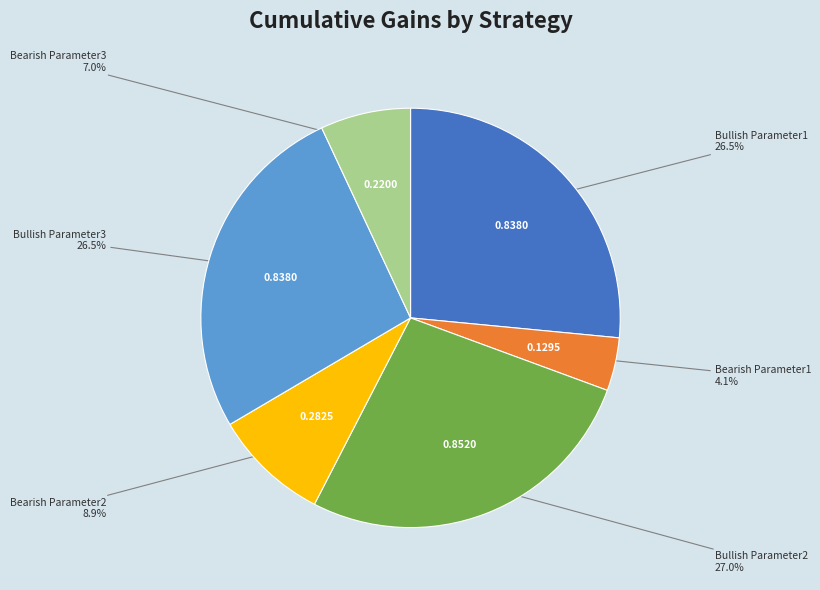

Does any single category account for the majority?

No